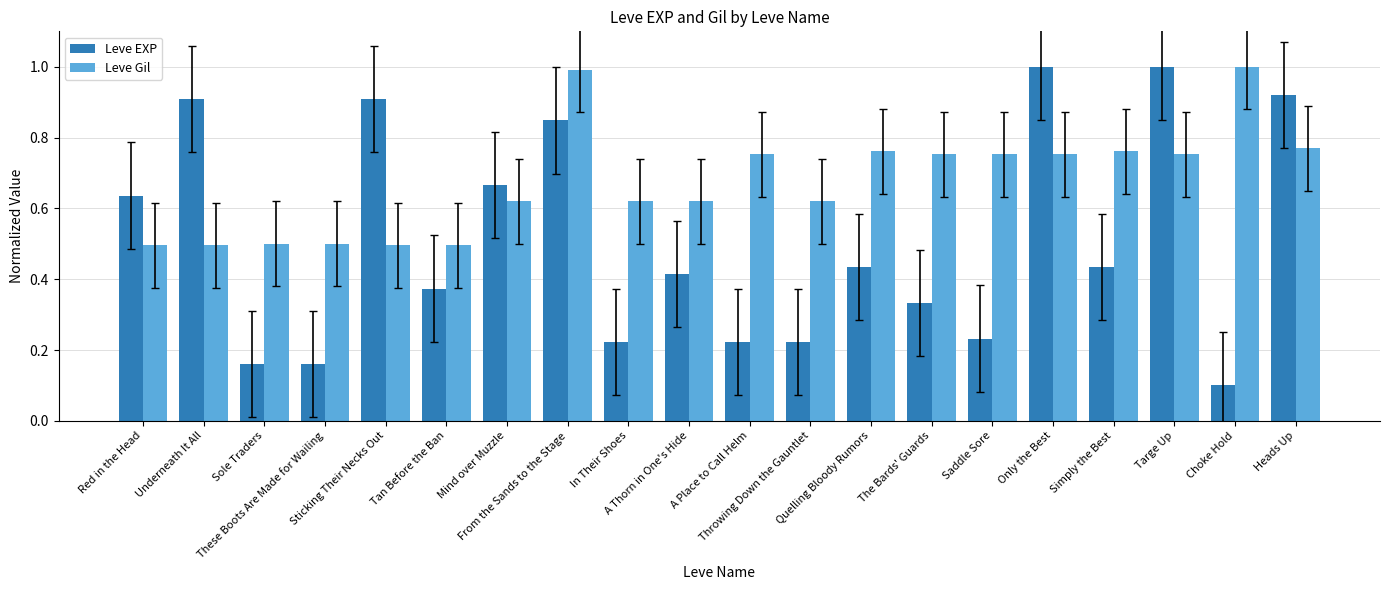

At how many categories does at least one series exceed 0?

20